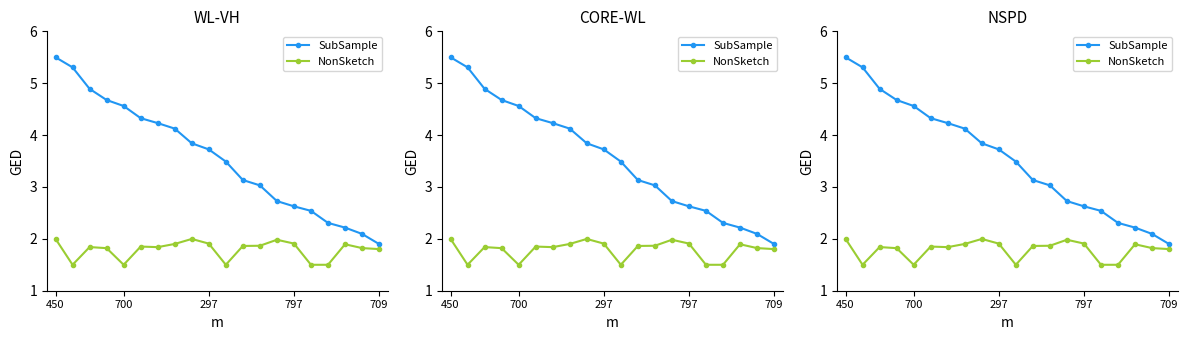

What is the difference between the maximum and second lowest values in the NonSketch series?

0.5